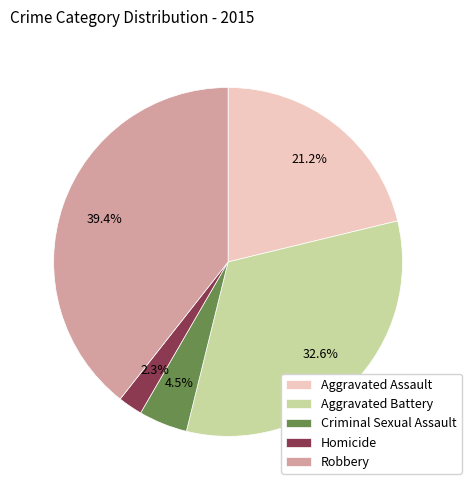

Which category has the smallest portion of the pie?

Homicide